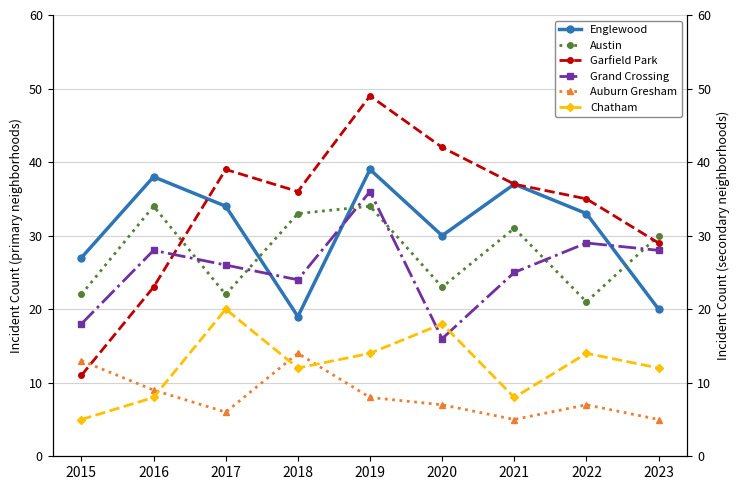

At which label is Grand Crossing closest to 26?

2017